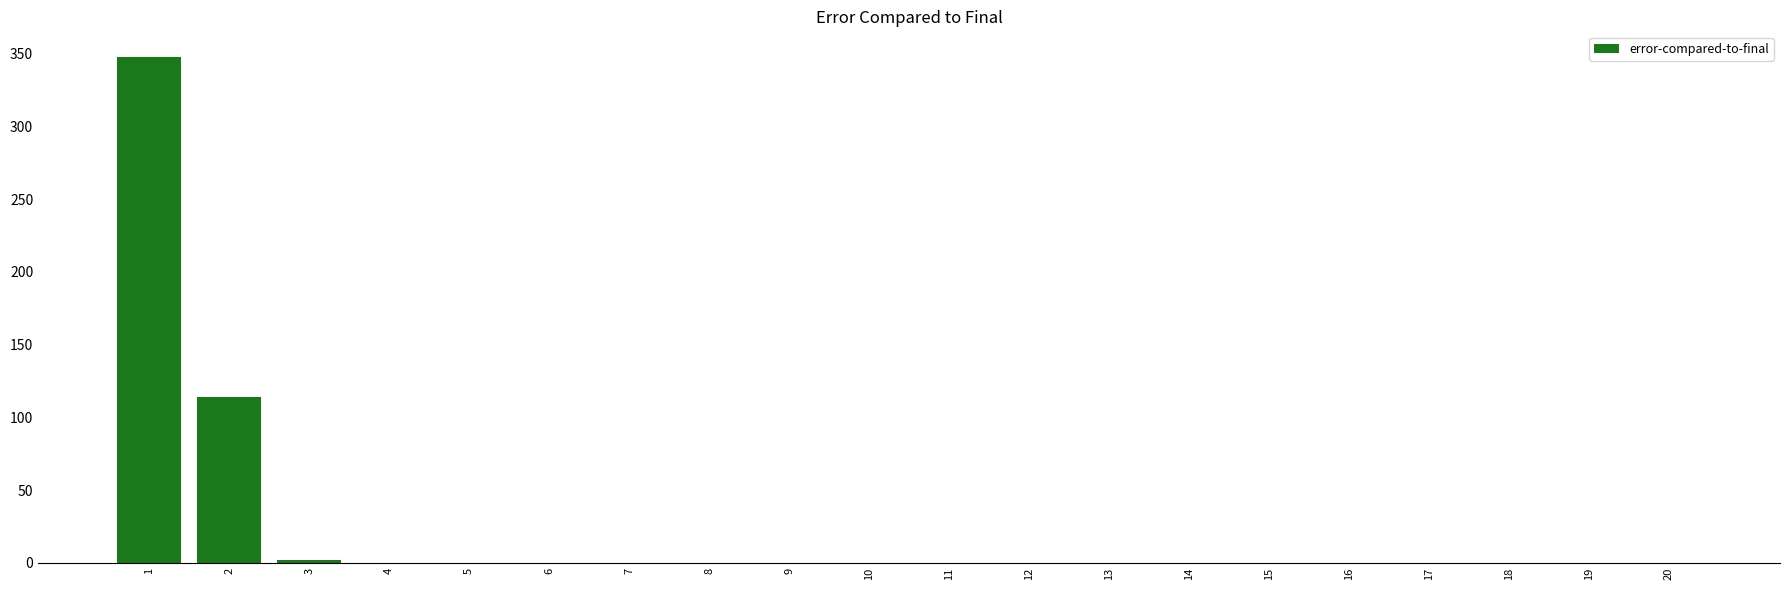

The chart shows a value of 0 at 18. True or false?

True